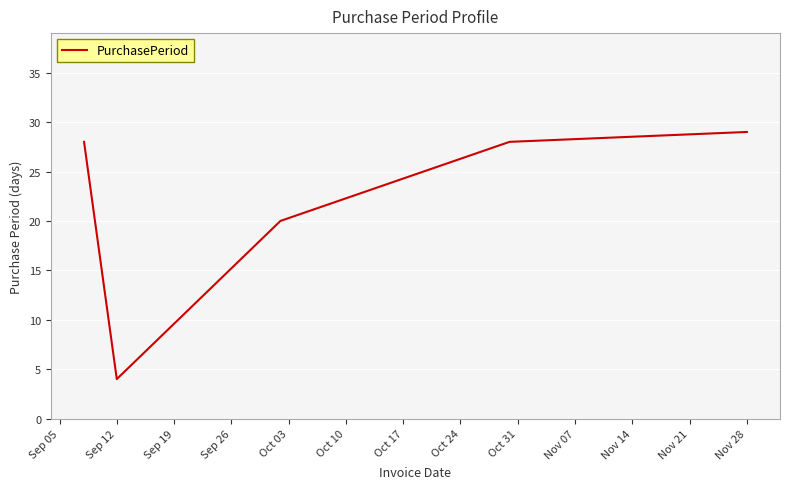

True or false: there are more than 1 points higher than both neighbors.

False